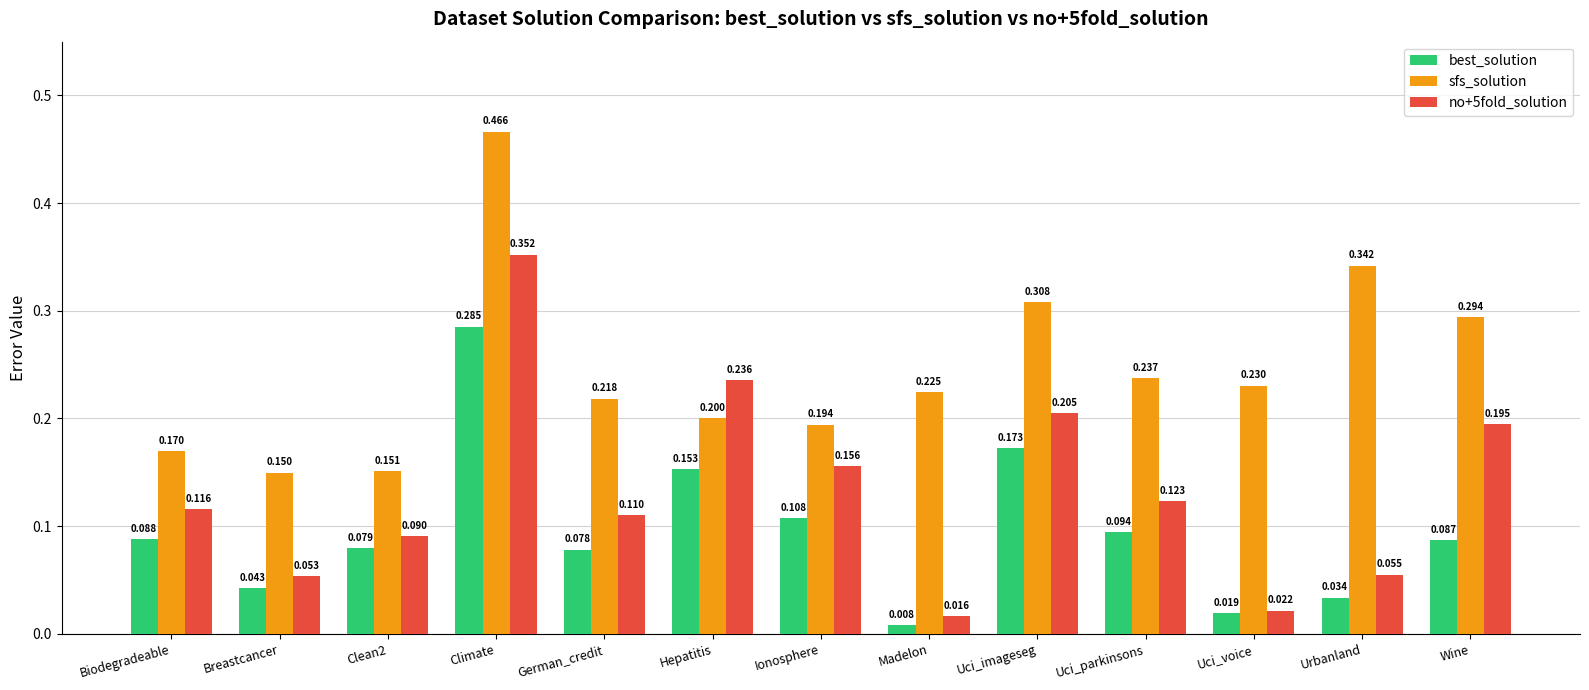

Is the value of no+5fold_solution at German_credit greater than the value of sfs_solution at Uci_parkinsons?

No